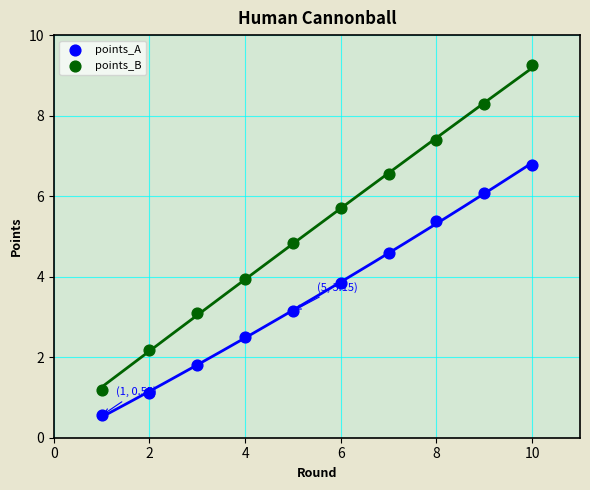

Which series reaches the minimum Y coordinate?

points_A